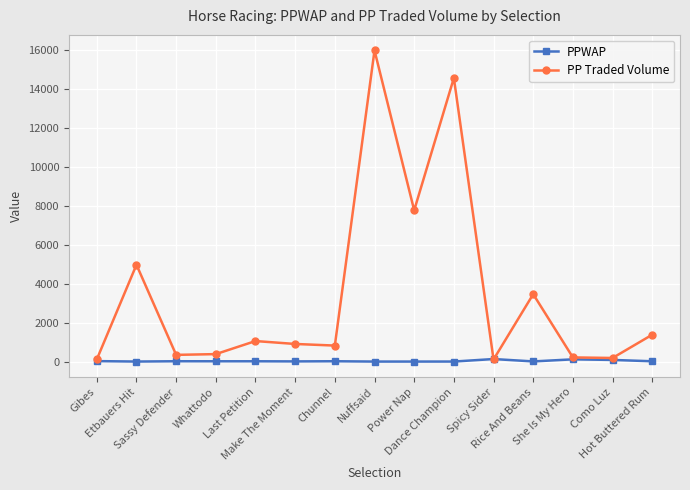

What is the average value of the PPWAP series?

32.8